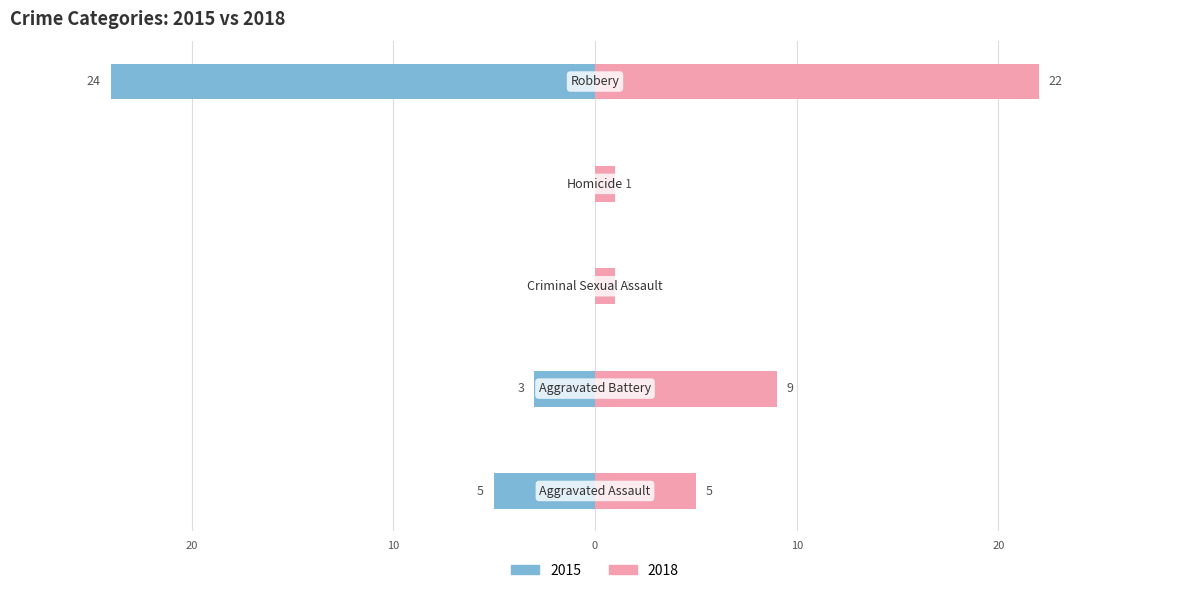

Where is 2015 nearest to the value -12?

Aggravated Assault